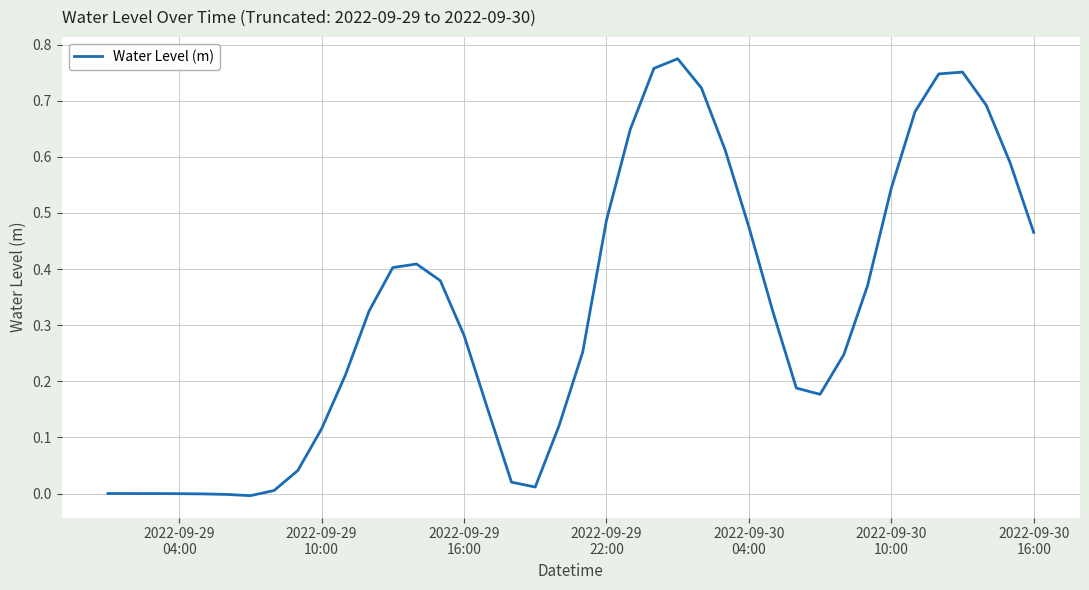

Is this an area chart (filled region under the line)?

No